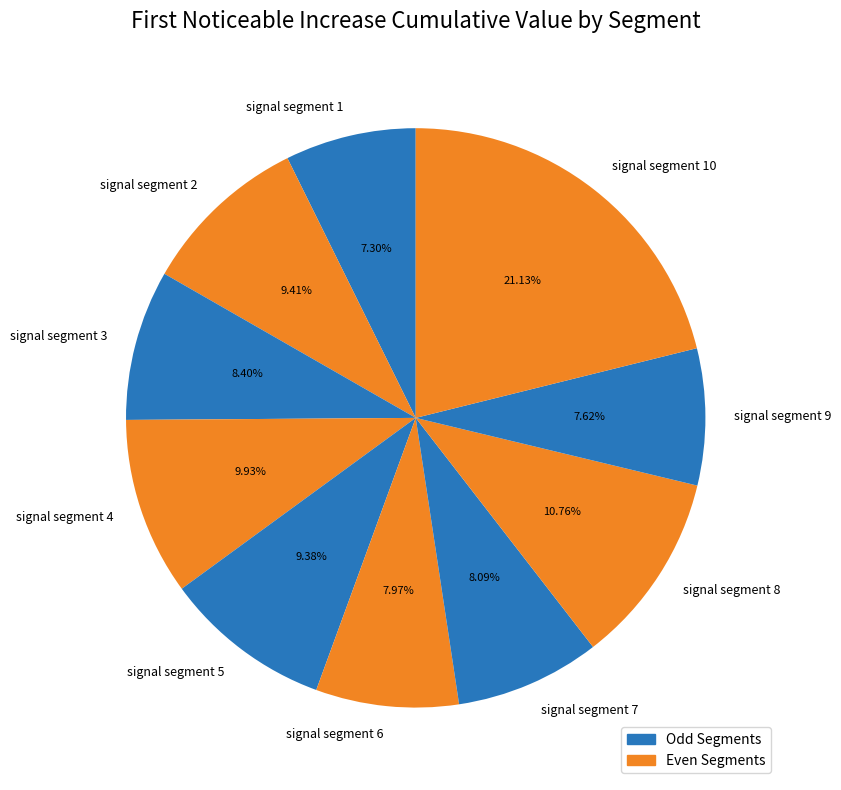

Does signal segment 7 represent more than half of the total?

No